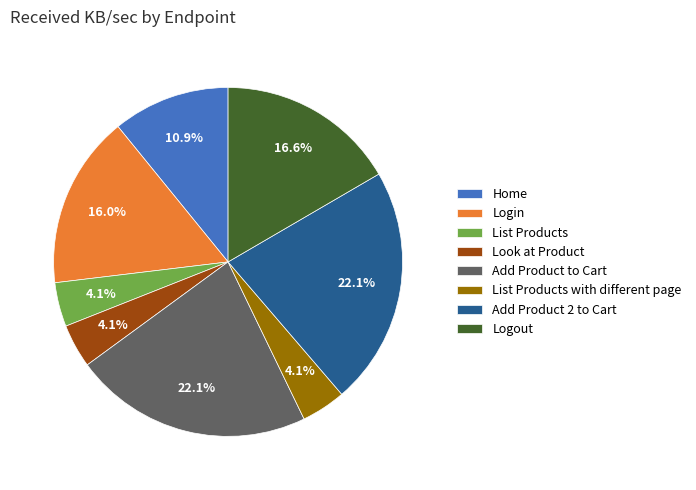

Between Home and Login, which is larger?

Login